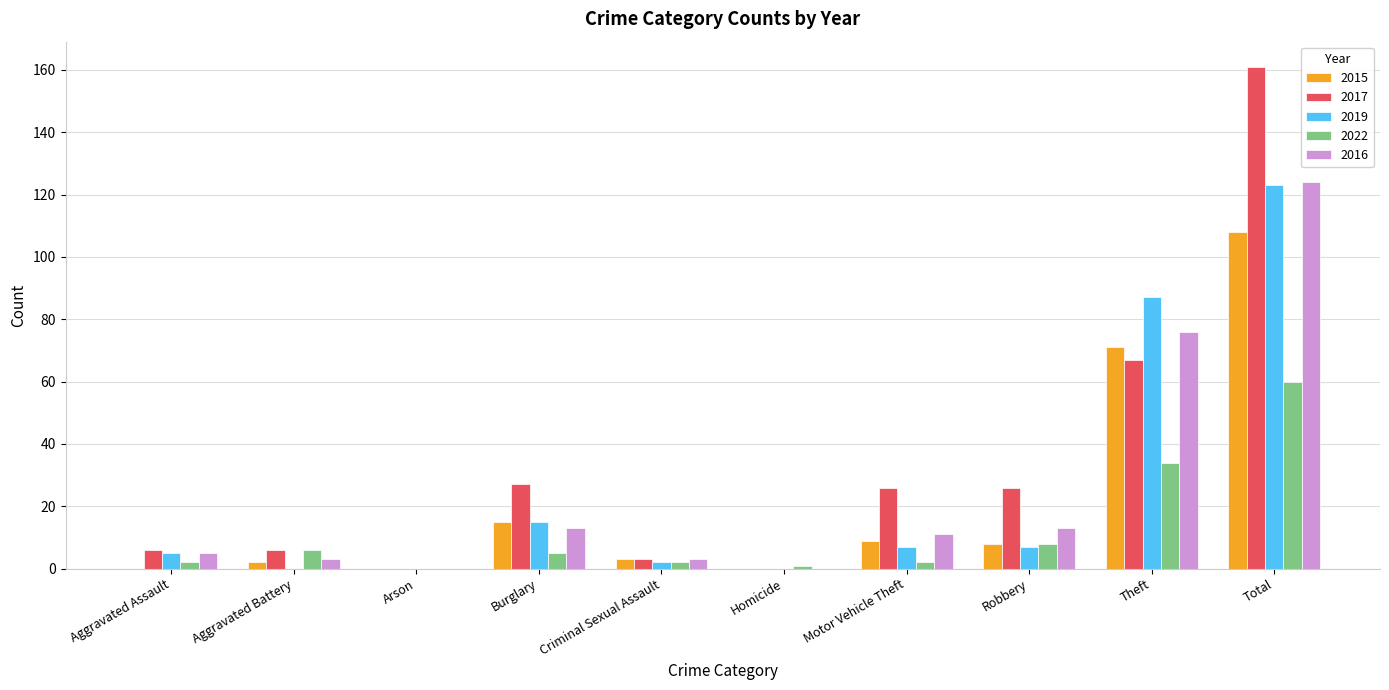

At which label does 2019 reach its peak?

Total